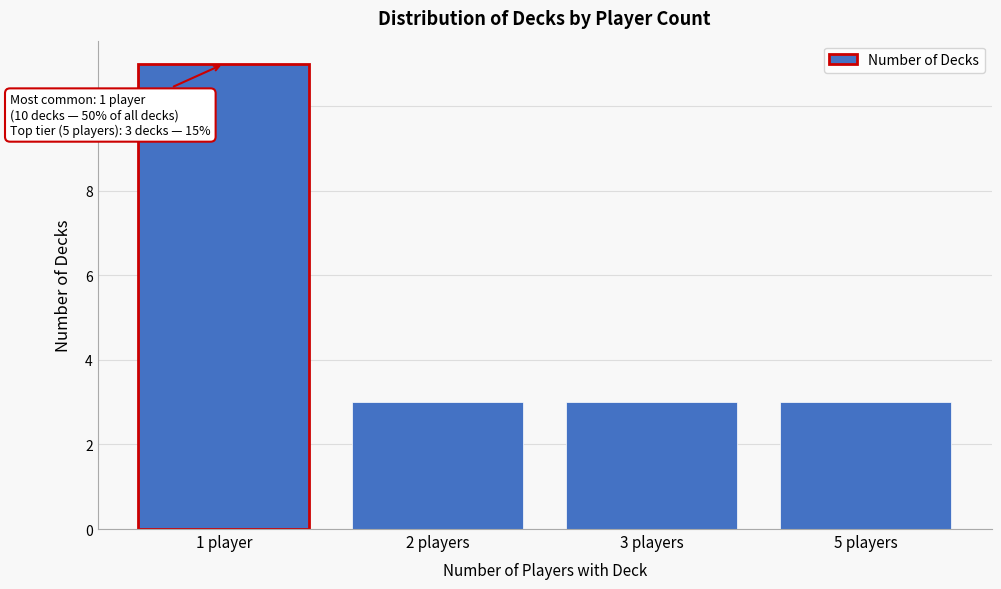

Reading left to right, list all the values displayed in this chart.

1 player=11	2 players=3	3 players=3	5 players=3